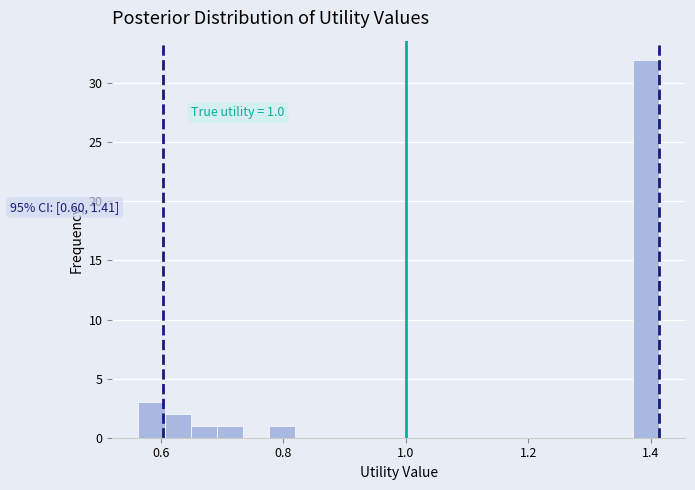

Read against the x-axis, roughly where is the centre of the tallest bar?

1.40